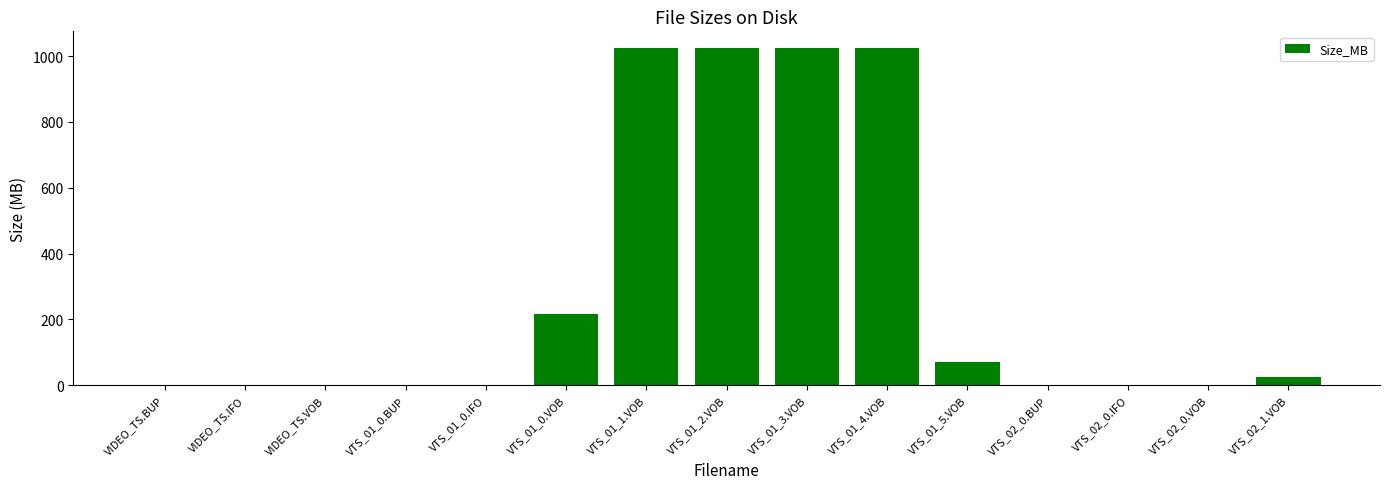

What is the average value?

293.8